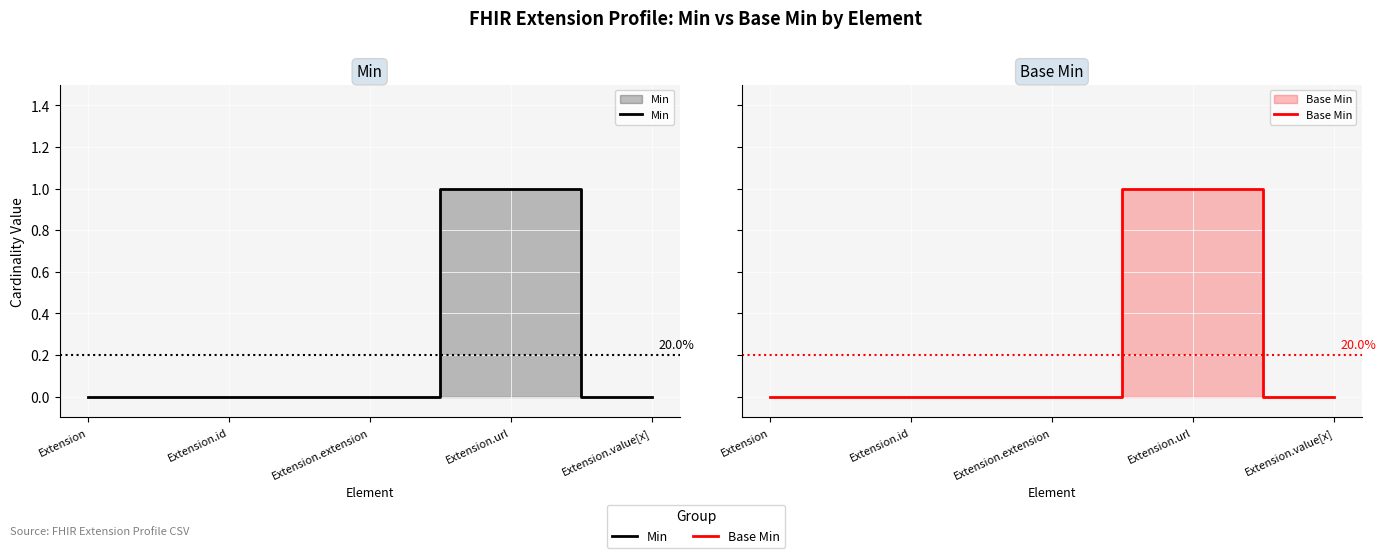

True or false: Min and Base Min intersect in this chart.

False